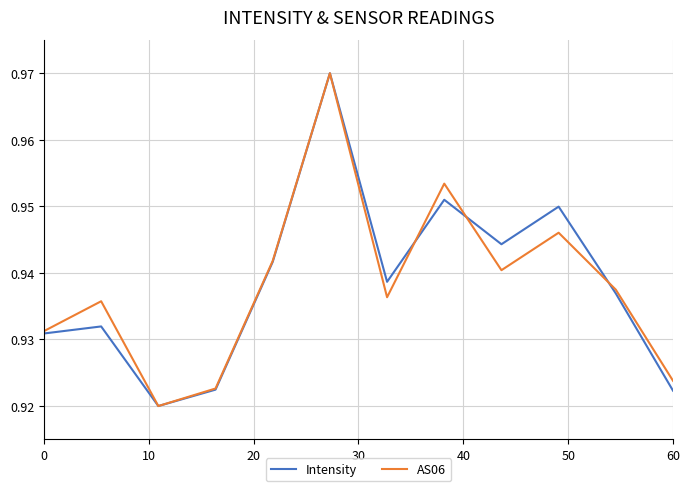

What are all the series names shown in the legend?

Intensity, AS06